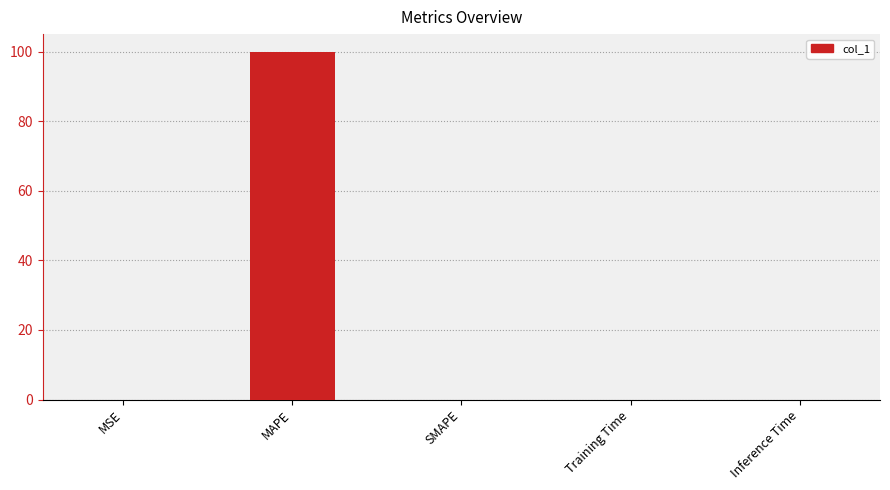

Read the value at MAPE.

100.0